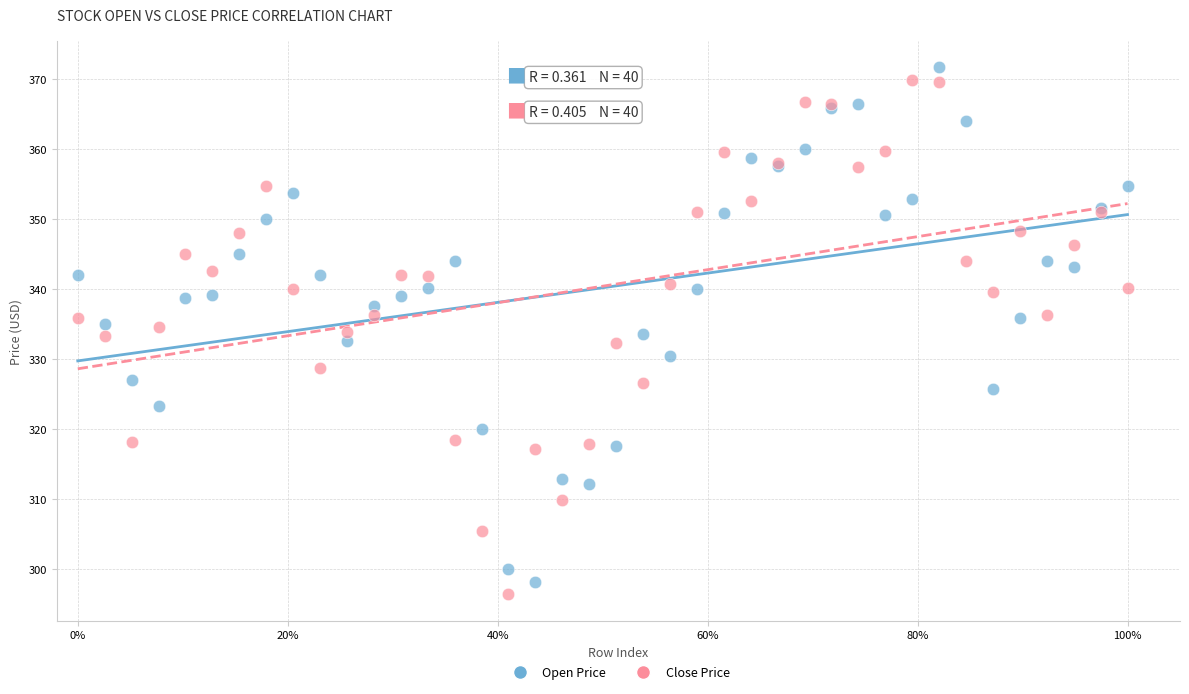

What is the X range (max minus min) for the scatter plot?

1.0